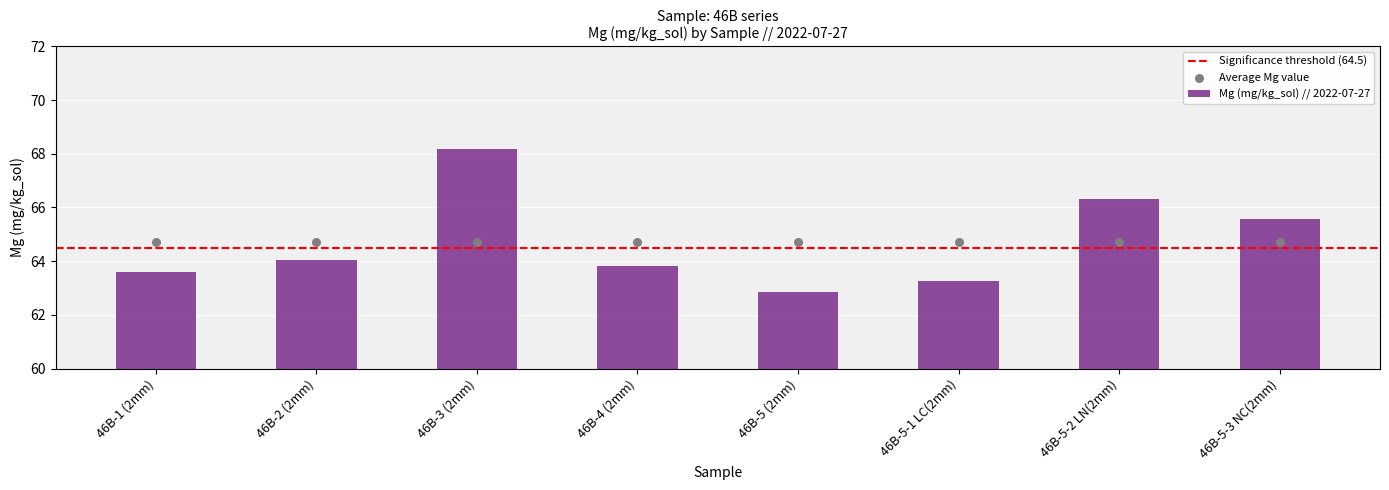

What is the change in value from 46B-5-1 LC(2mm) to 46B-5-2 LN(2mm)?

+3.1